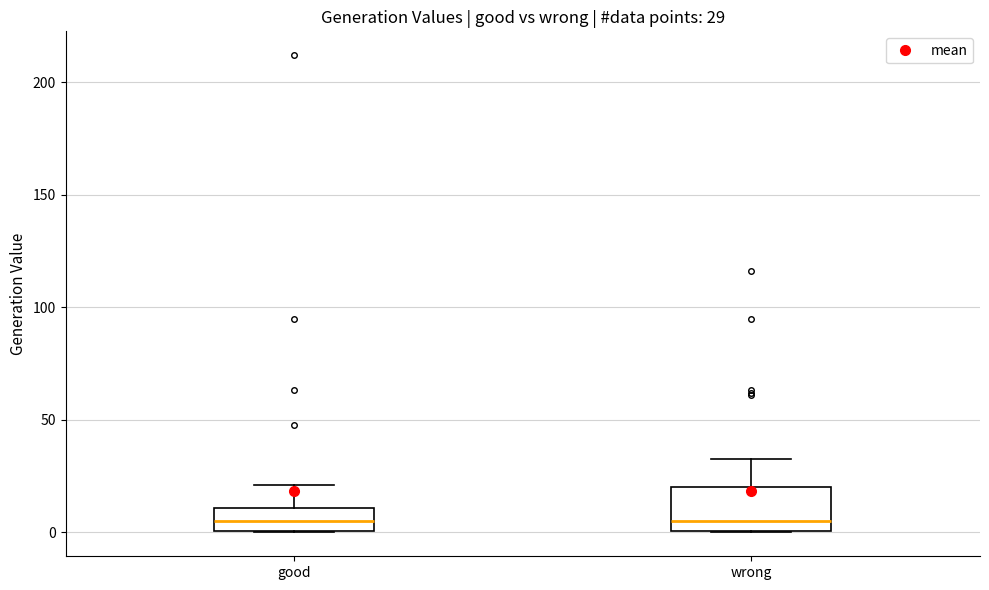

Which box is the tallest, from its lower edge to its upper edge?

wrong